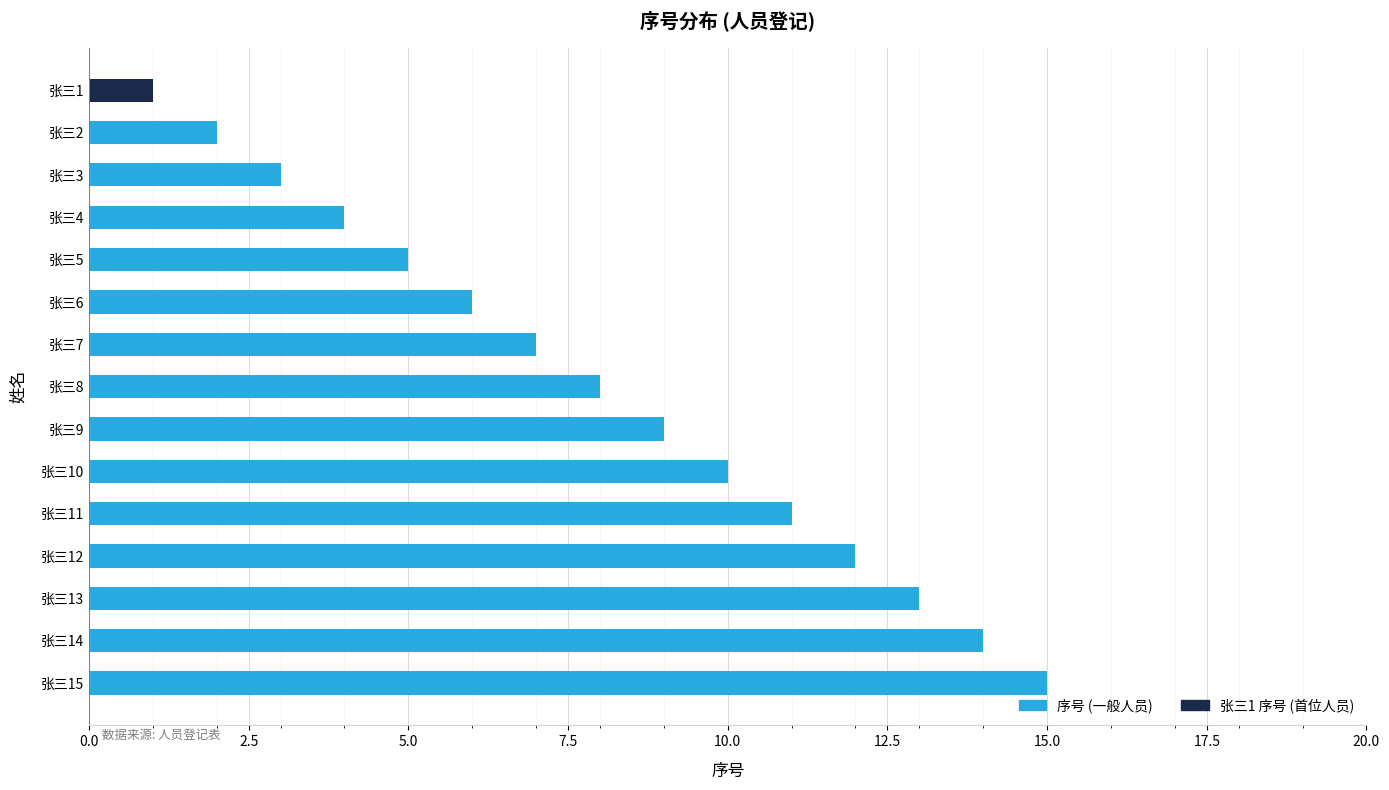

How many categories are shown in the chart?

15